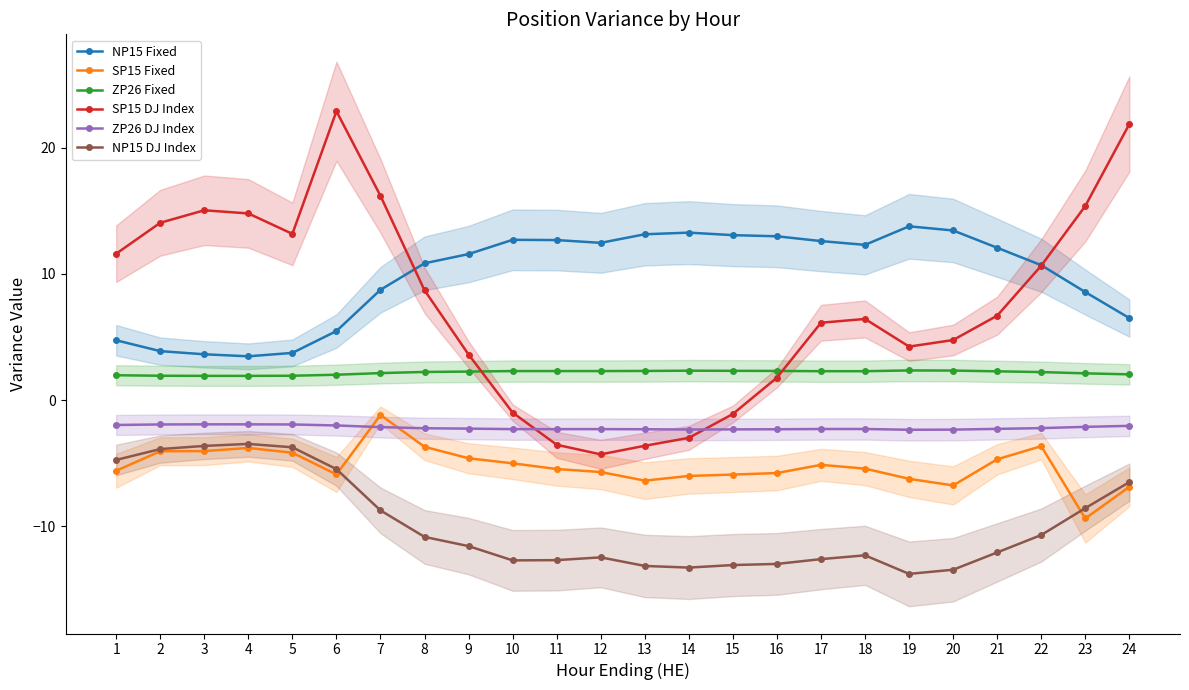

How many interior local peaks does the SP15 DJ Index series have?

3